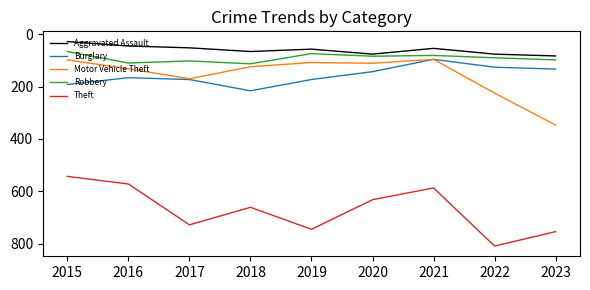

What is the difference between the maximum and minimum values in the Robbery series?

47